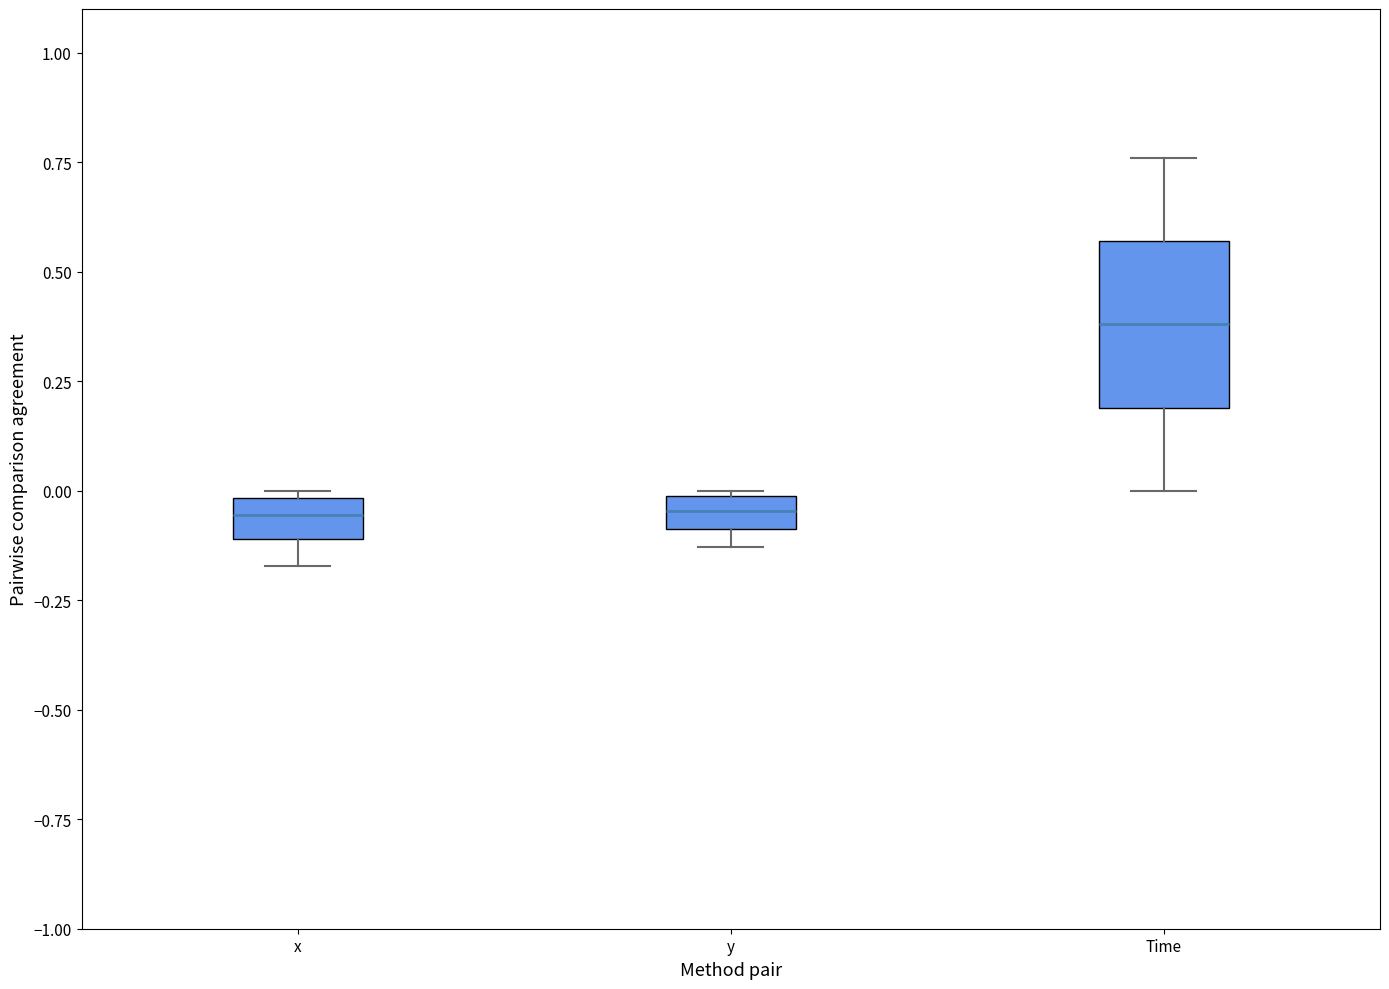

Where does the median line of the box for y sit on the y-axis? The values are not printed on the chart, so give them approximately, as read against the axis.

-0.05